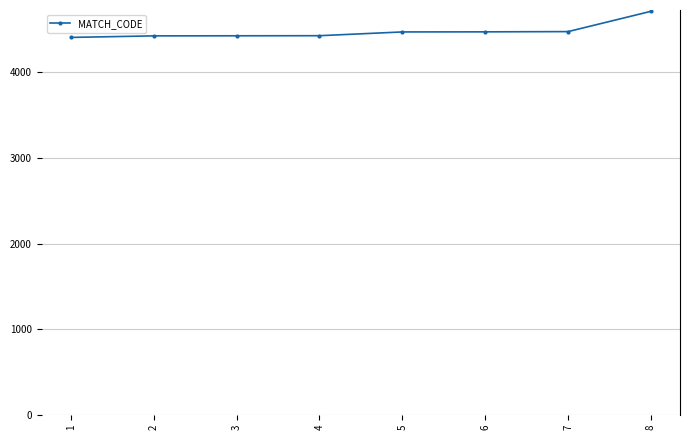

The chart shows a value of 4427 at 3. True or false?

True